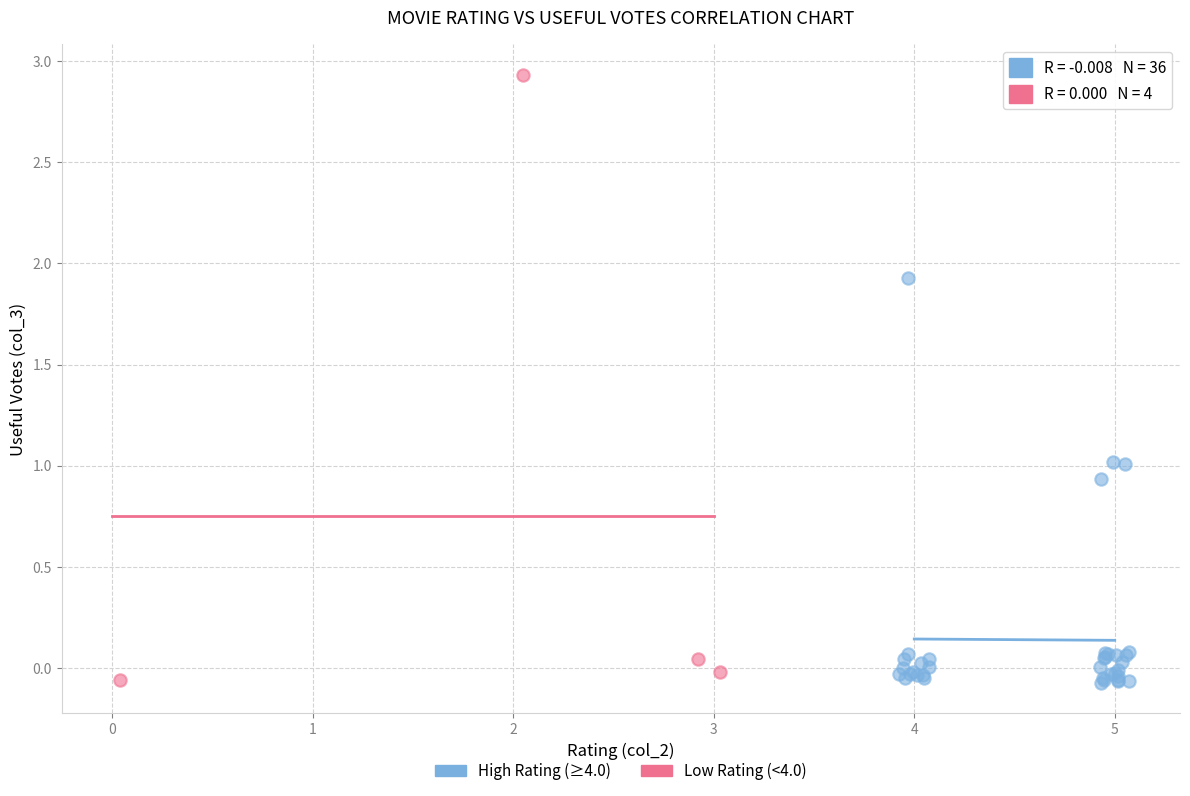

Which series contains the highest Y value?

Low Rating (<4.0)